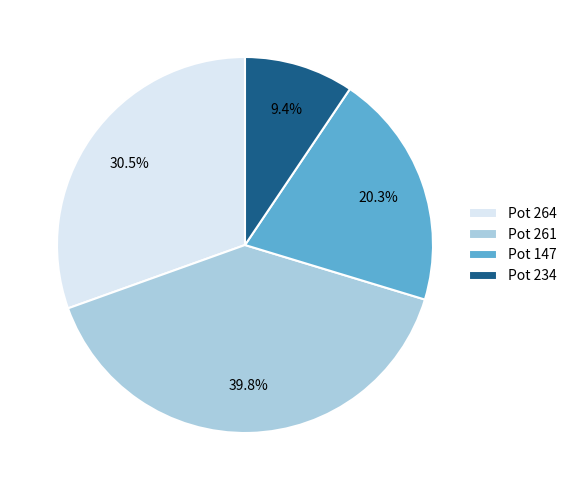

What portion of the pie excludes Pot 264?

69.5%